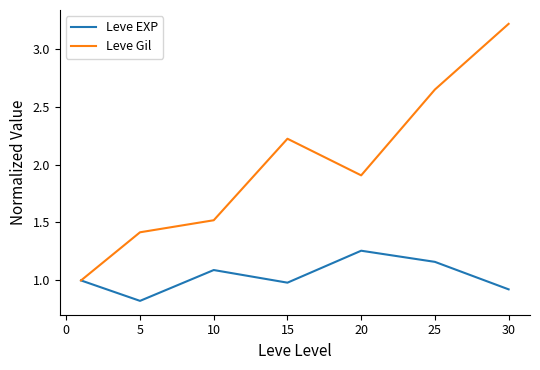

Rank the series by their maximum value, from highest to lowest.

Leve Gil, Leve EXP